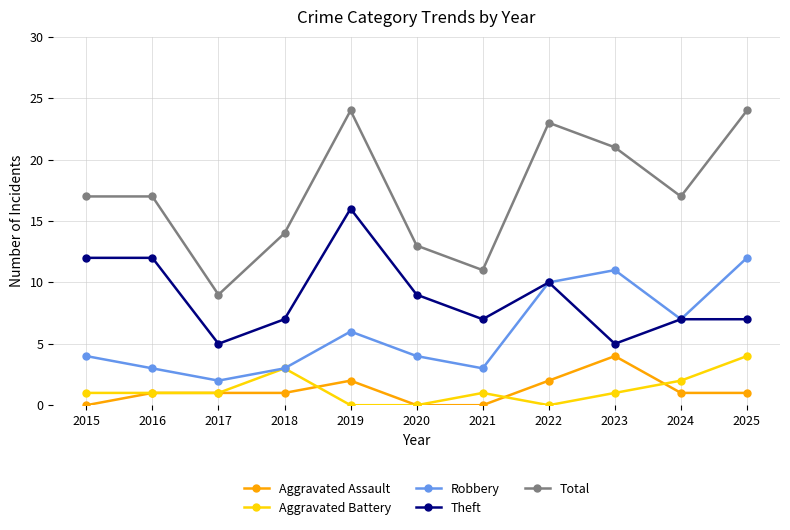

How many data points does each series have?

11